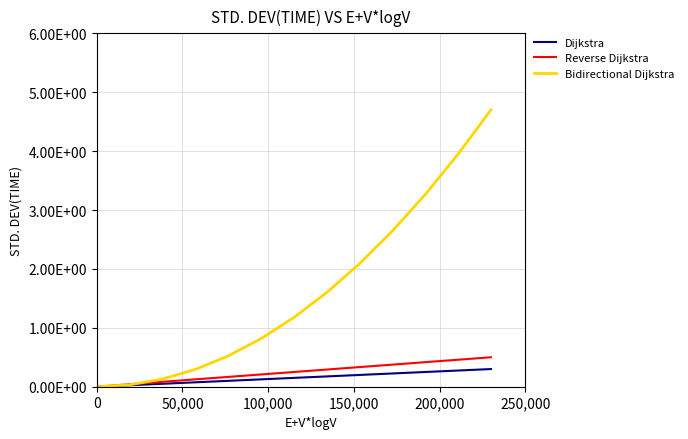

Does the chart have visible grid lines?

Yes